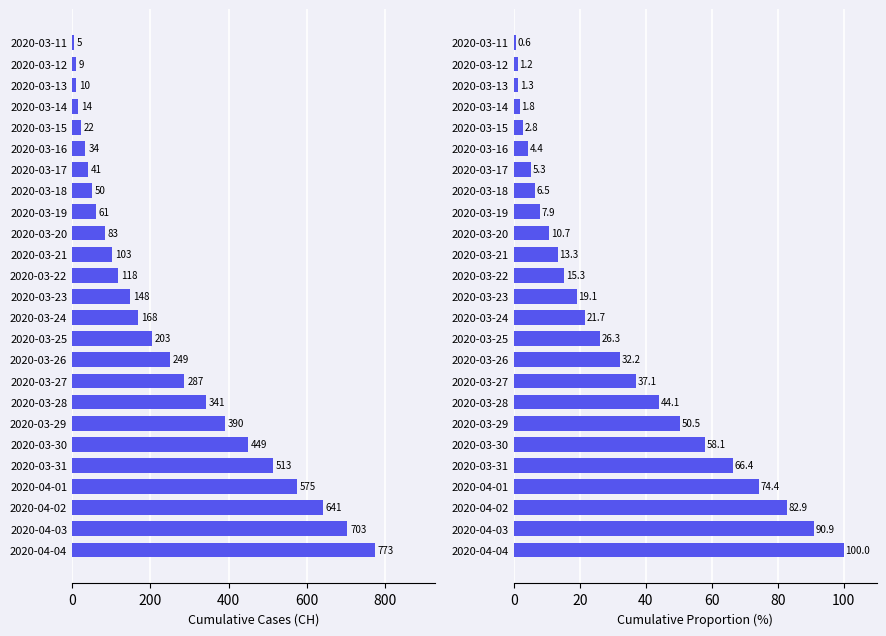

List the series in order of their peak value, highest first.

CH, Cumulative Proportion